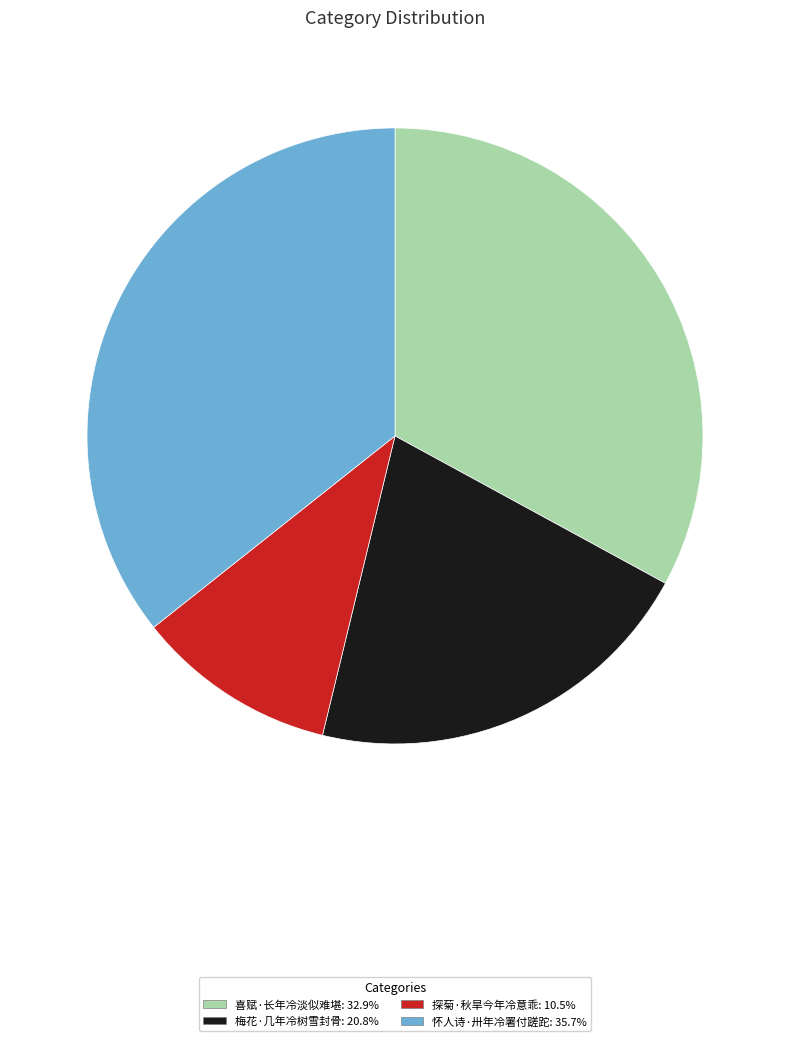

Count the number of slices in the pie.

4